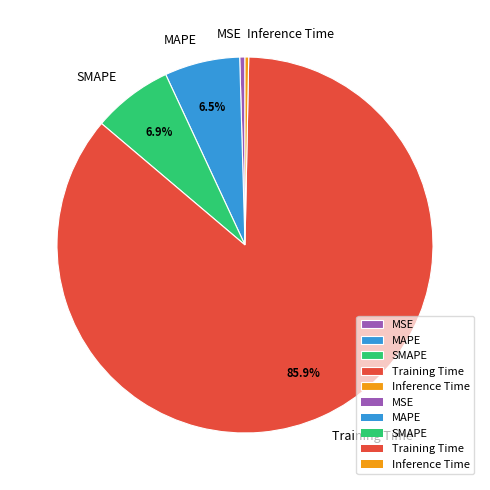

Which has a higher value, Inference Time or Training Time?

Training Time